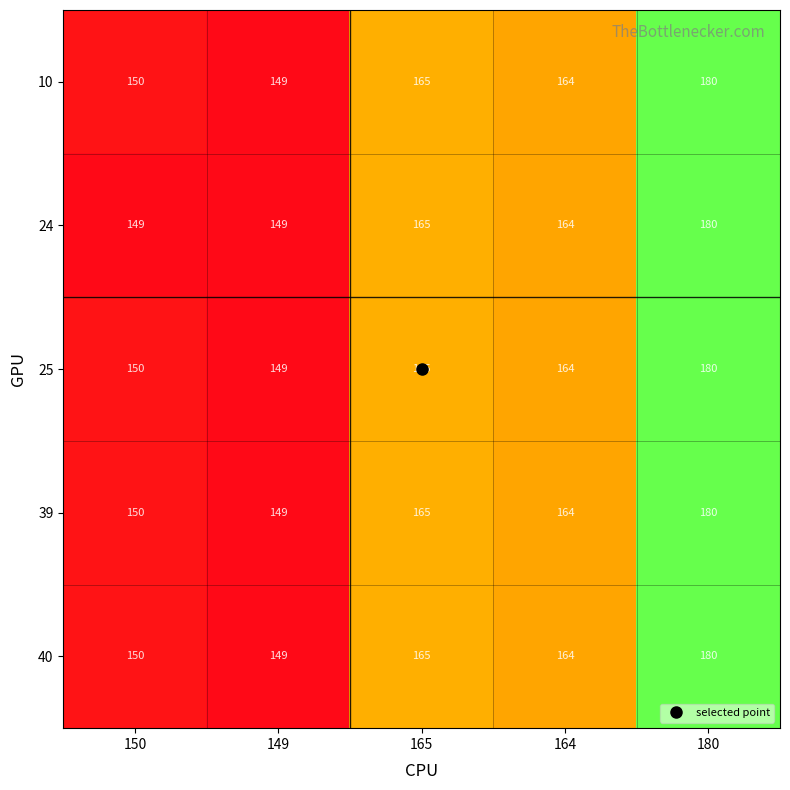

Which label corresponds to the largest value in the chart?

180